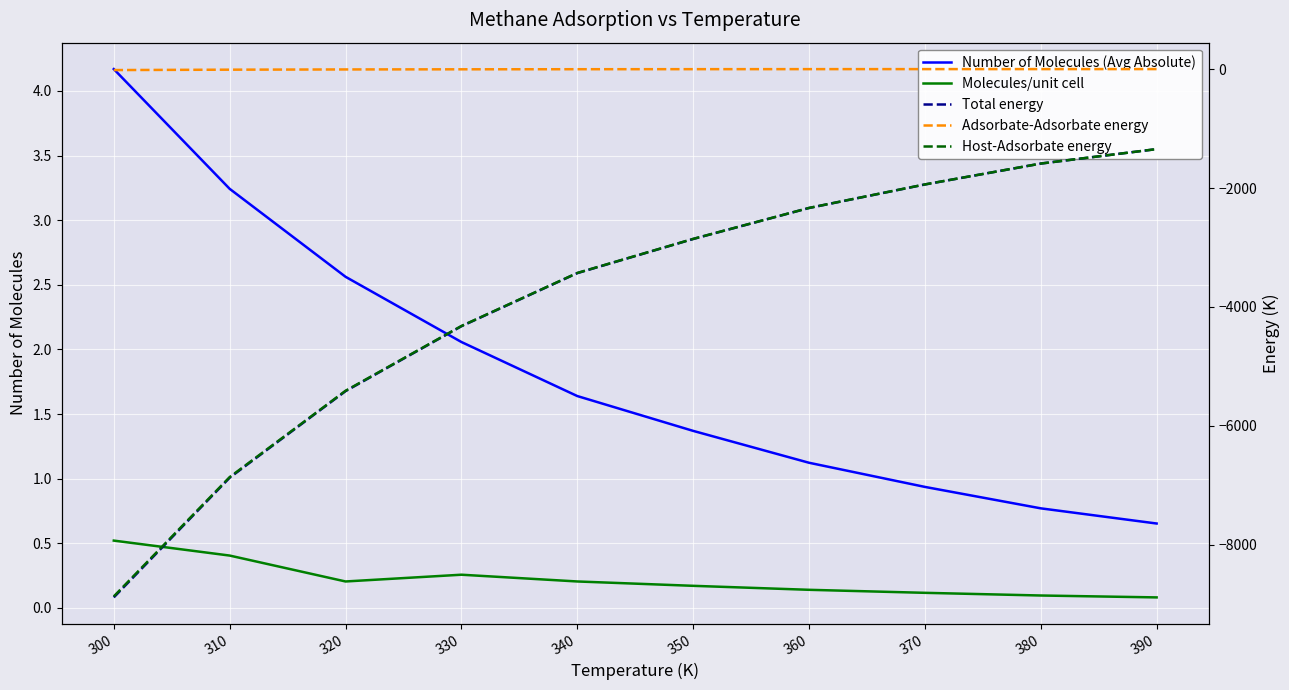

What is the difference between the highest and lowest values at 390?

1346.8